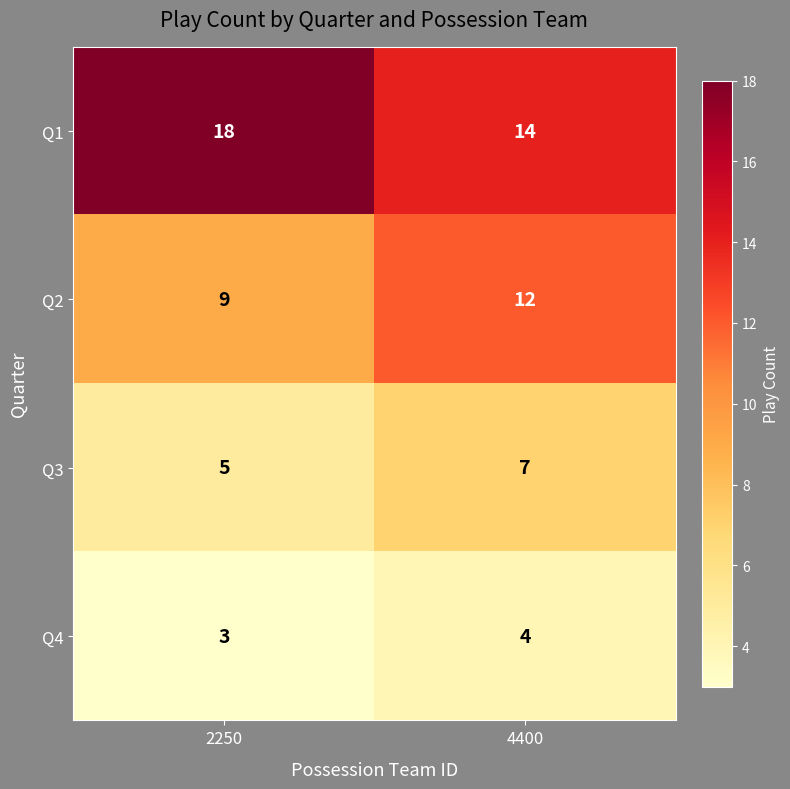

What is the sum of the Q2 values at 2250 and 4400?

21